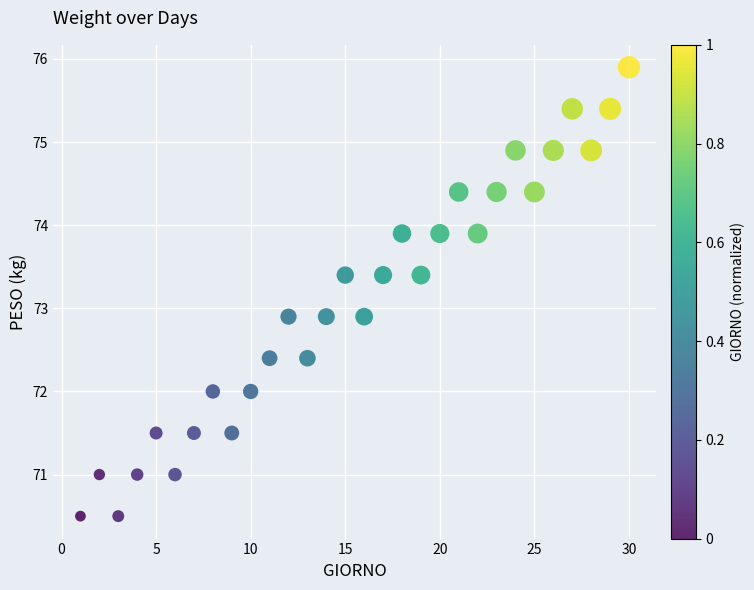

What is the range of Y values (max minus min)?

5.4